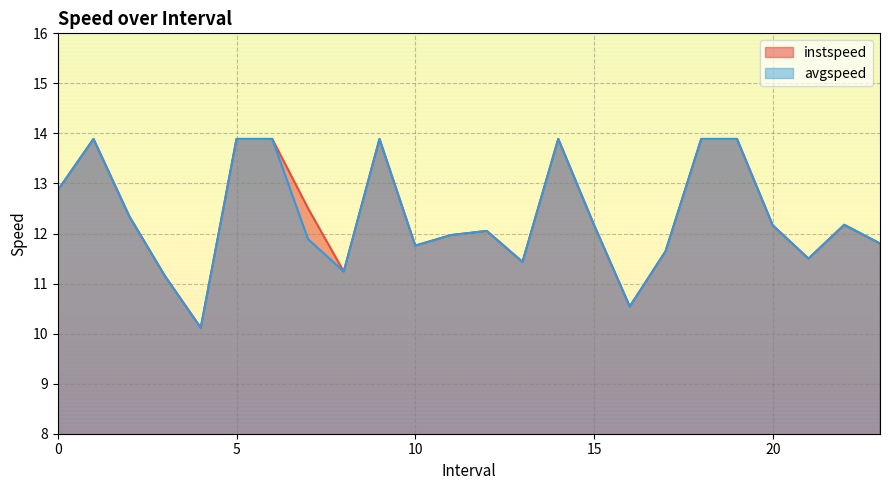

What is the average value of the avgspeed series?

12.3